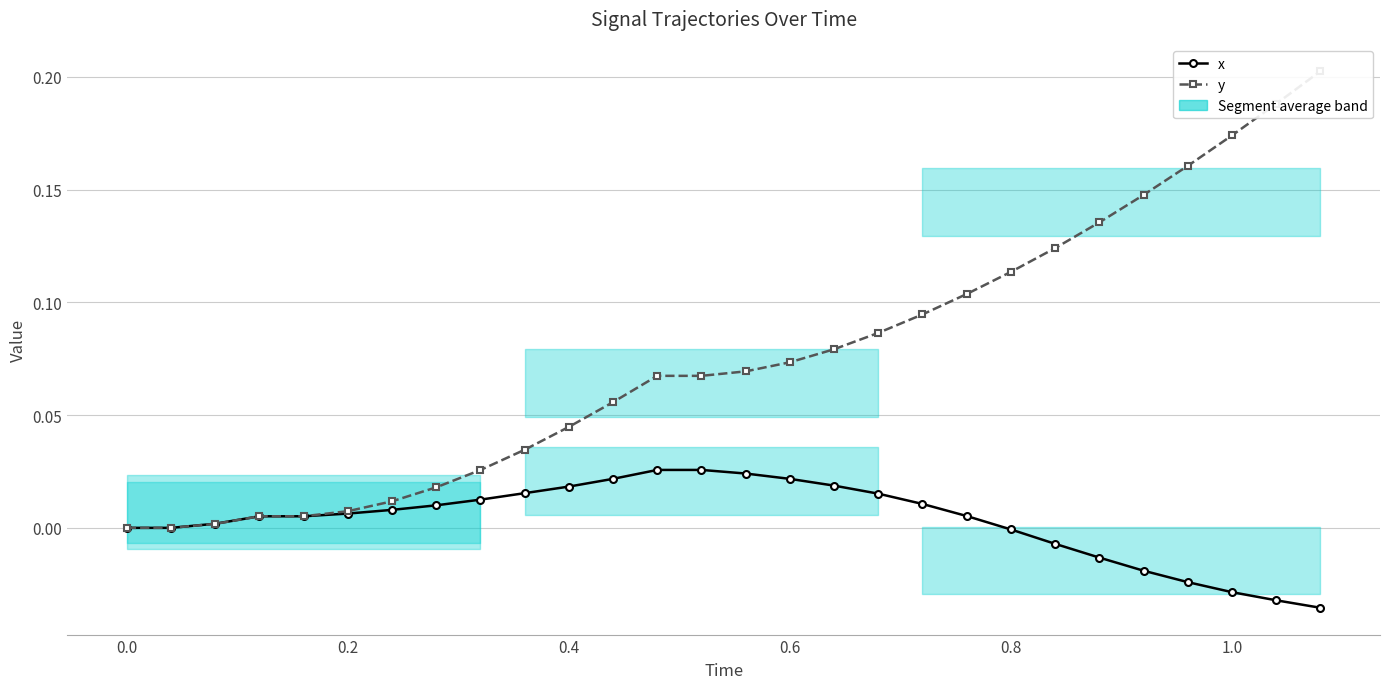

After their last crossing, which series has the higher values: y or x?

y